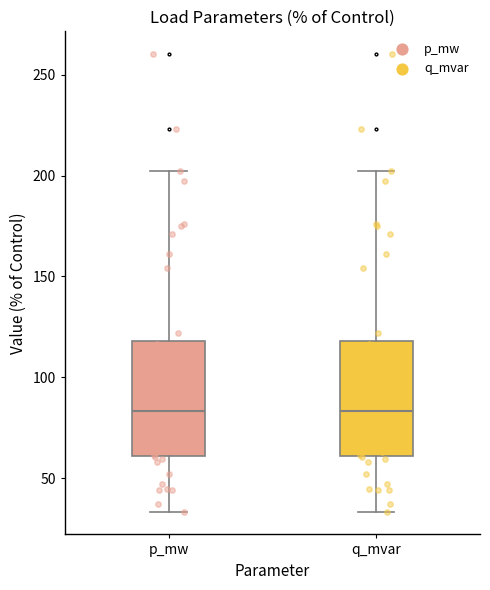

Where does the median line of the box for q_mvar sit on the y-axis? The values are not printed on the chart, so give them approximately, as read against the axis.

85